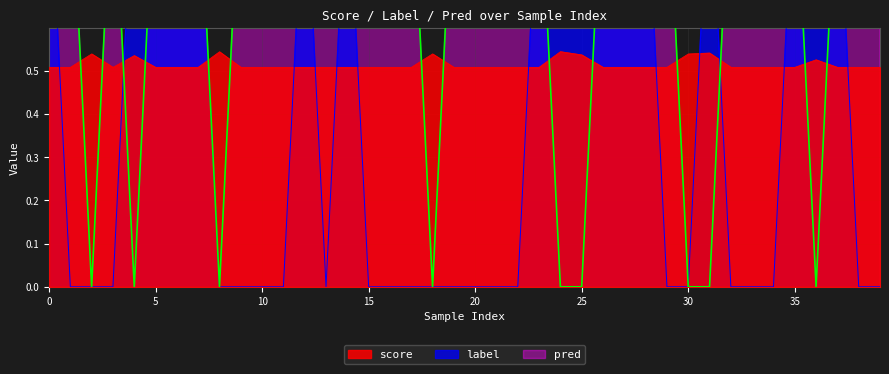

Where do score and label first cross each other?

0 and 1